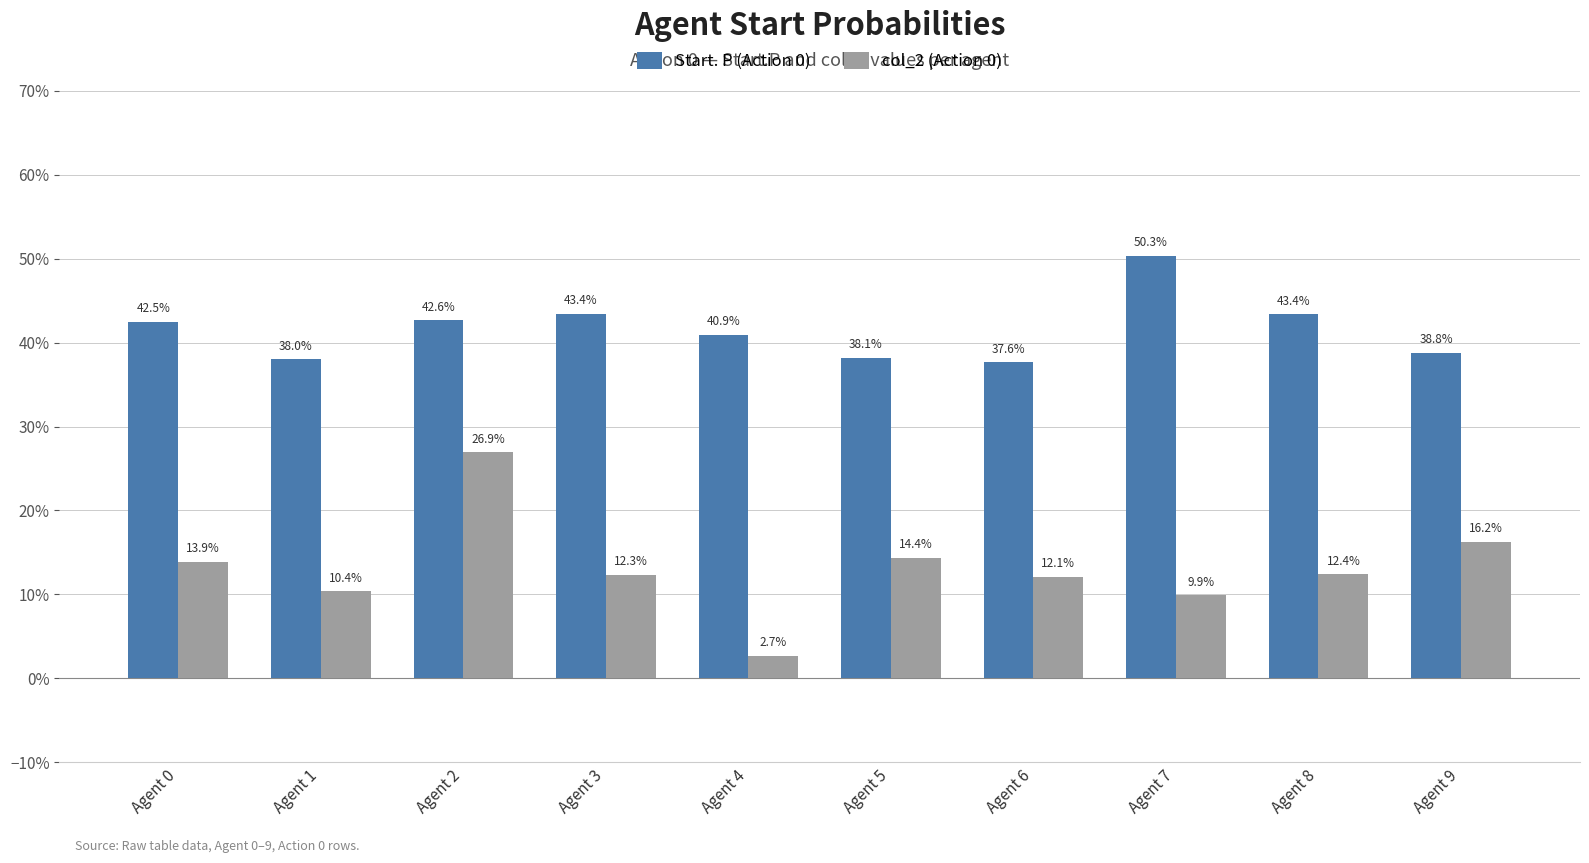

Which category has the lowest value across all series?

Agent 4